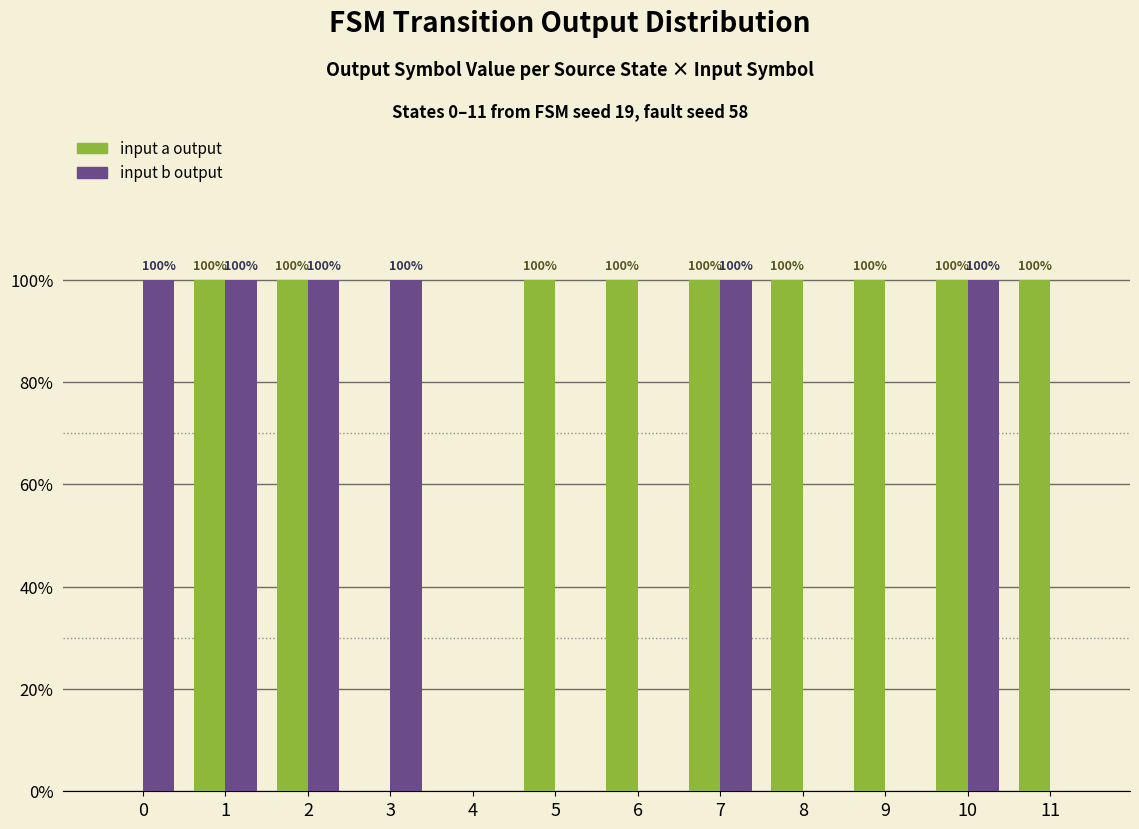

How many groups of bars are there?

12